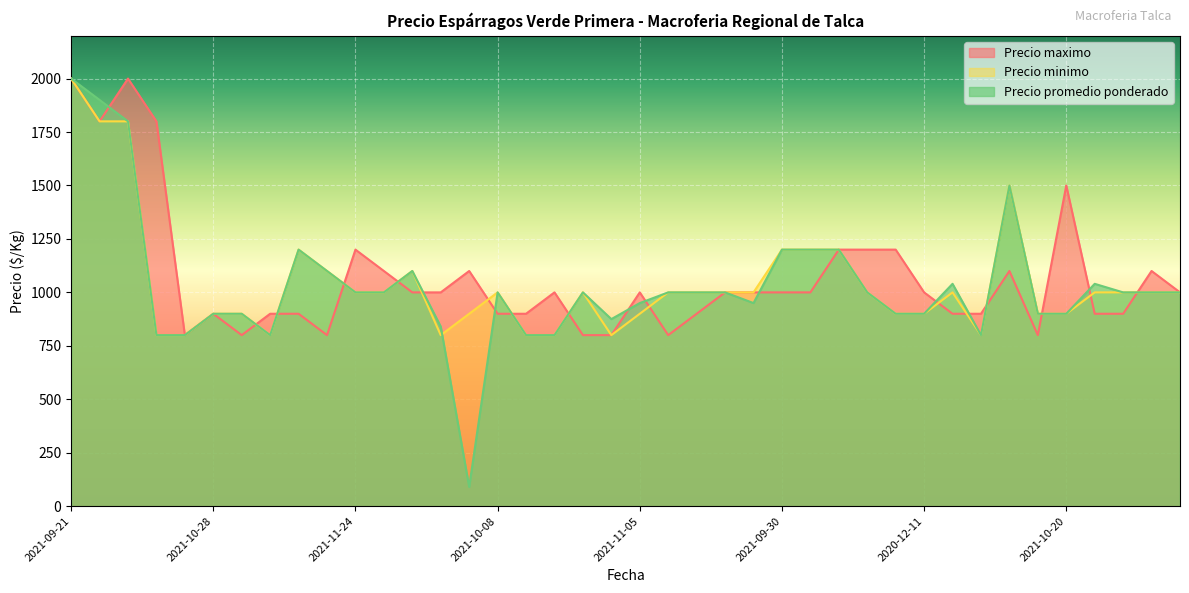

Is the value of Precio maximo at 2021-09-21 greater than the value of Precio promedio ponderado at 2021-10-08?

Yes